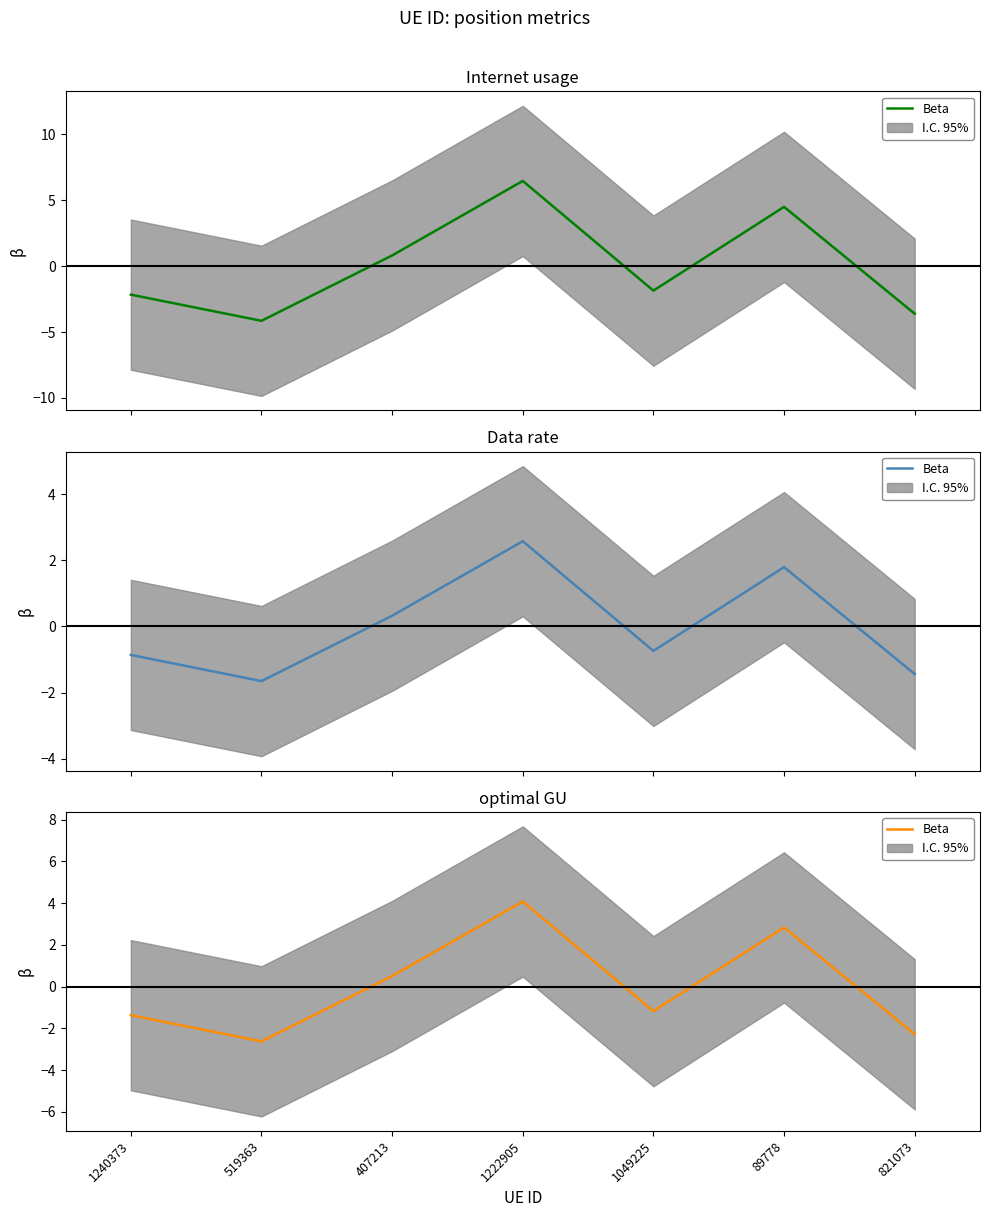

What is the difference between the second highest and minimum values?

5.5